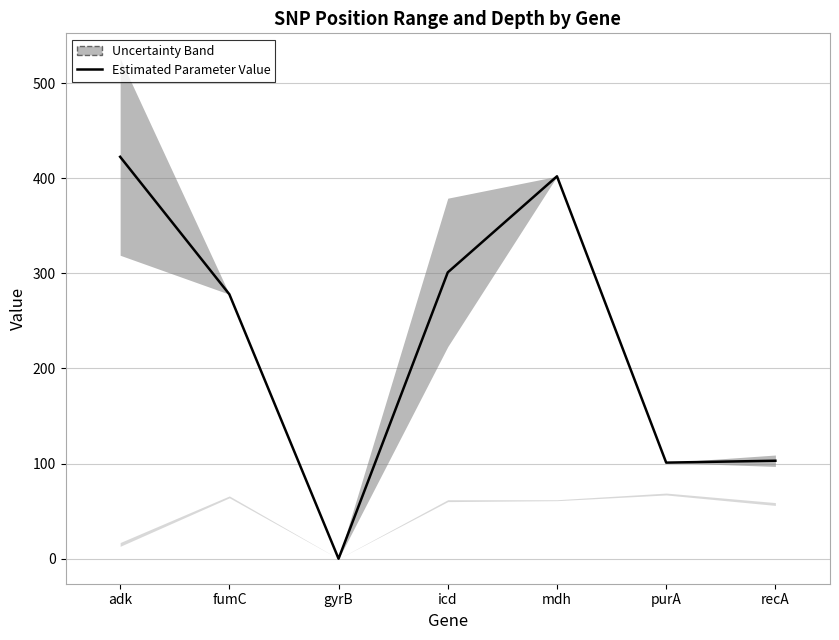

Is it true that the value at adk is 619.6?

False